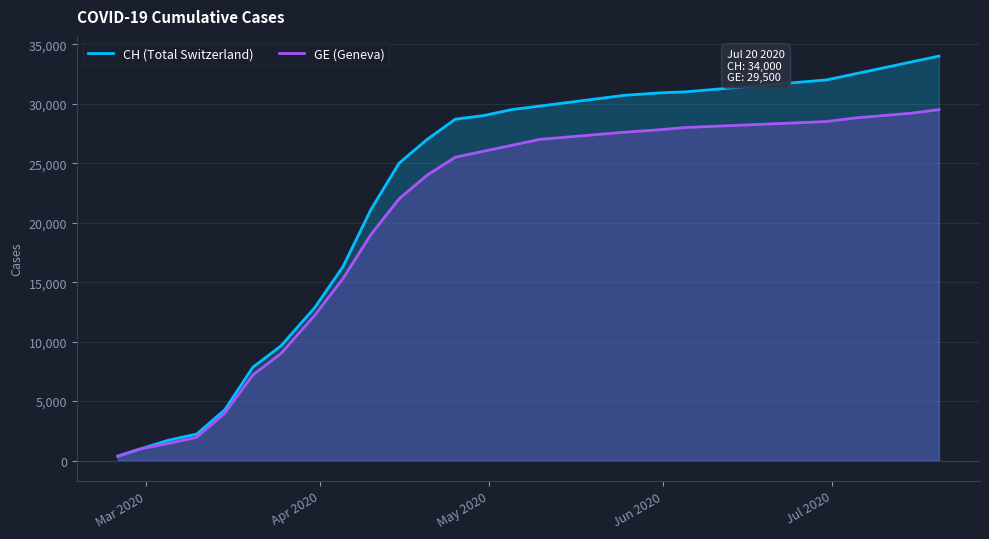

True or false: CH (Total Switzerland) and GE (Geneva) intersect in this chart.

False